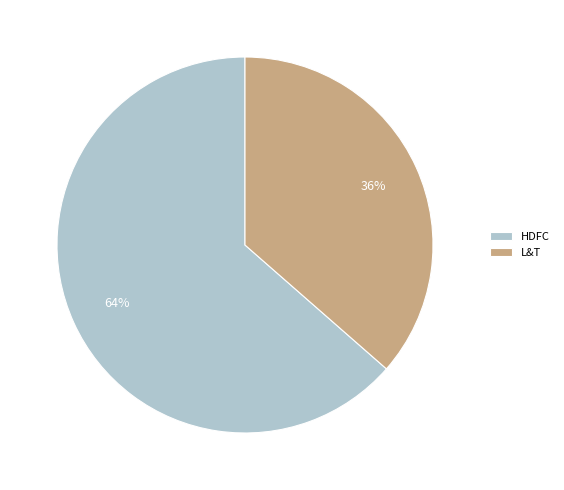

To the nearest percent, what is the combined percentage of L&T and HDFC?

100%